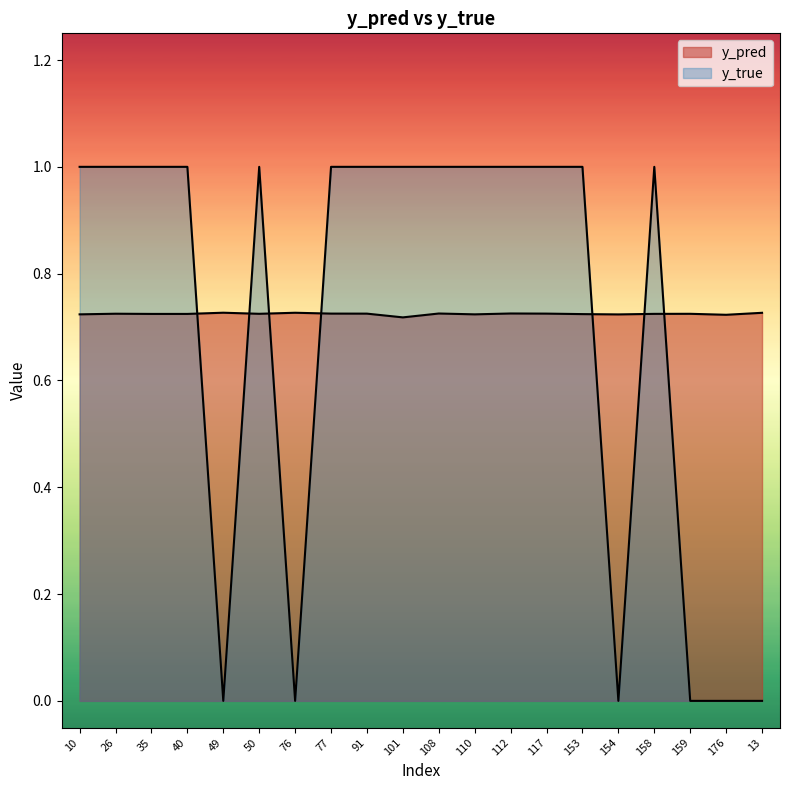

At which category is the sum across all series the highest?

112